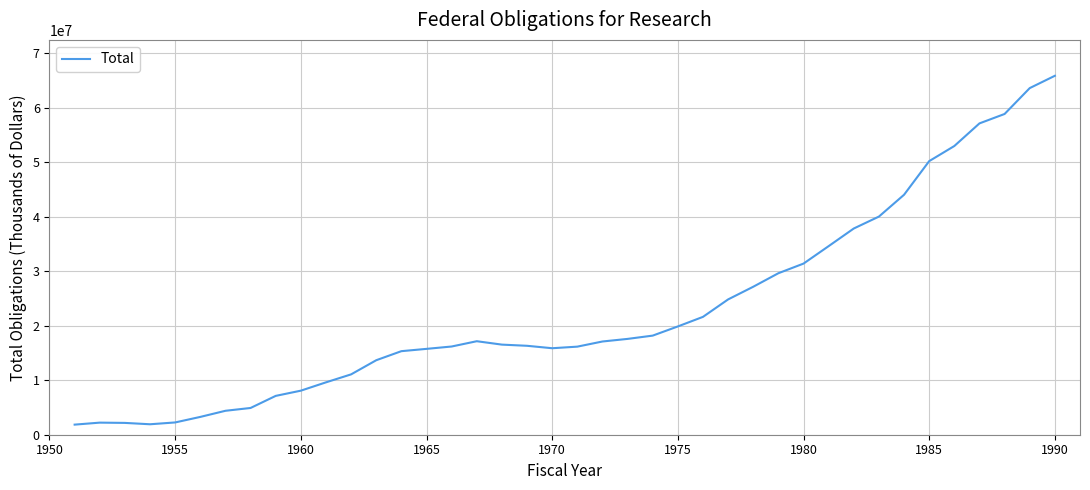

What is the maximum value shown in the chart?

65831189